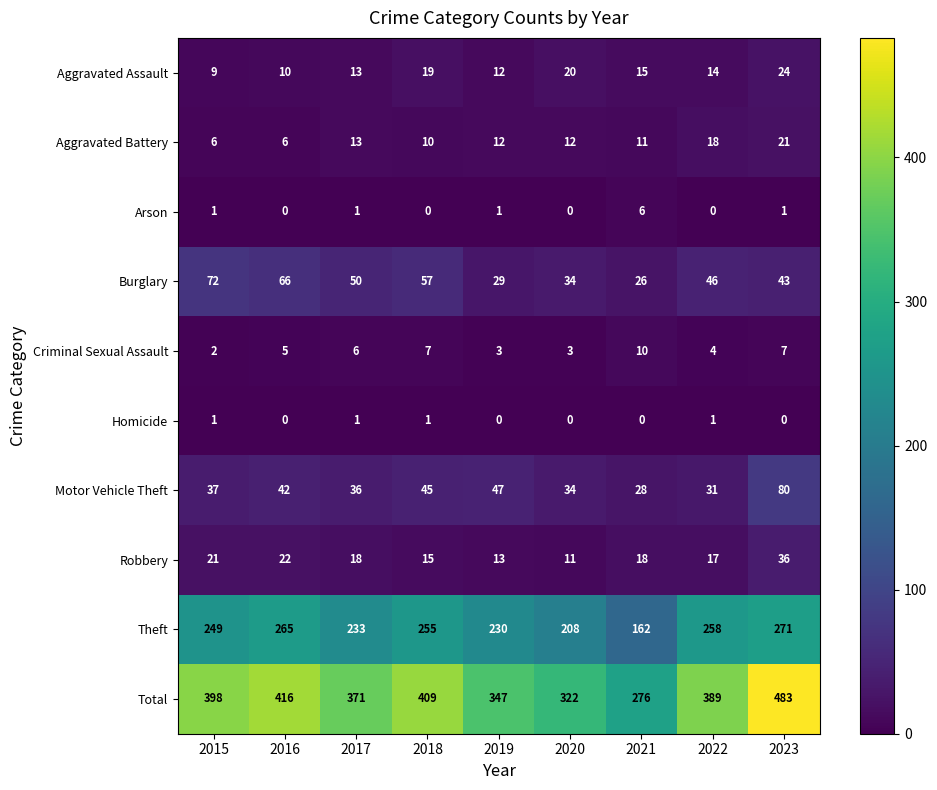

How many series are shown in this chart?

10